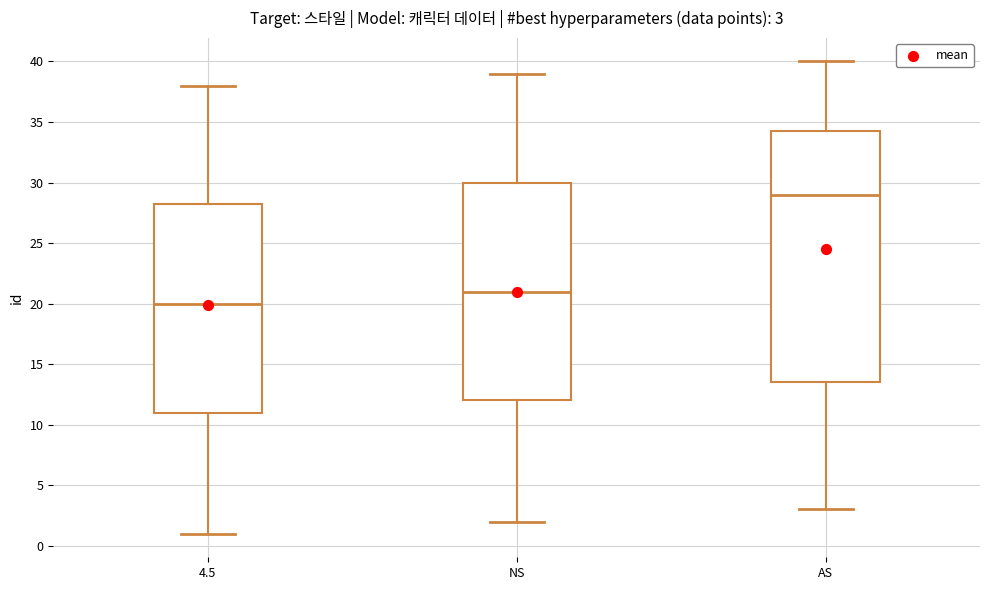

Comparing the boxes themselves (not the whiskers), which one is the tallest?

AS